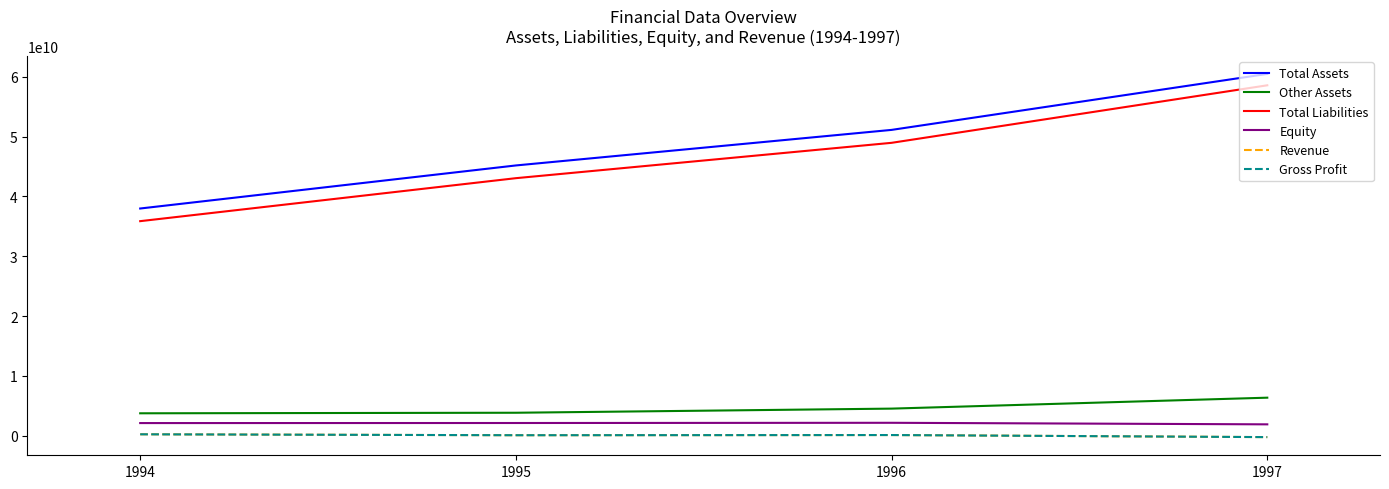

What is the value of the Other Assets point at the 1st from the left?

3749405797